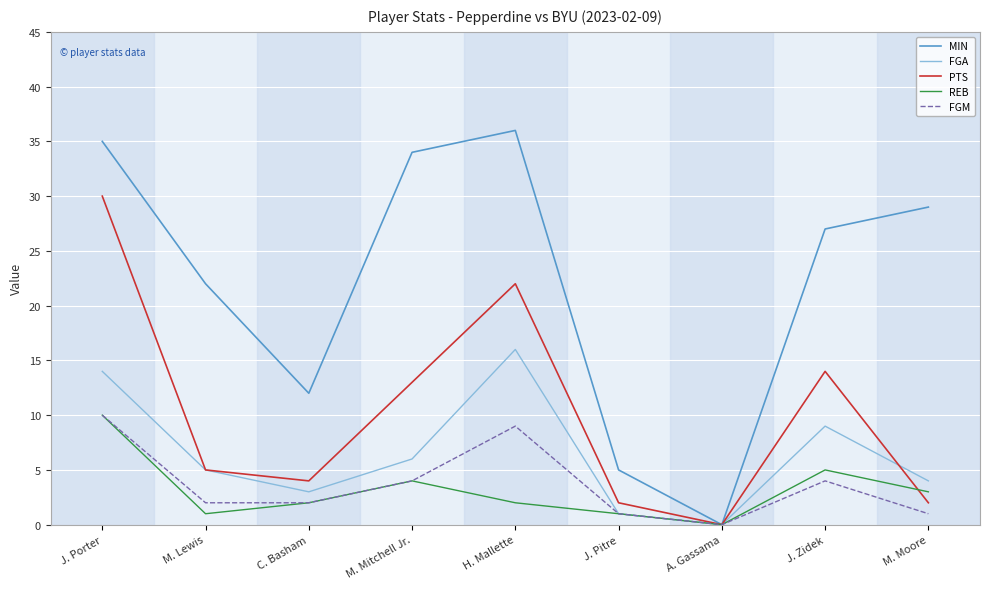

What is the difference between the highest and lowest values at J. Pitre?

4